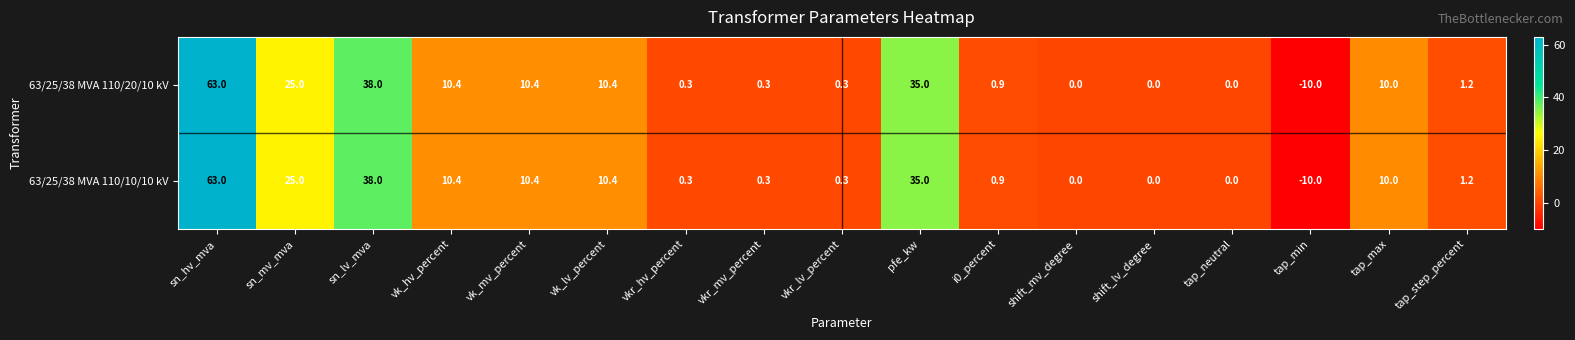

What is the lowest value of the 63/25/38 MVA 110/20/10 kV series?

-10.0